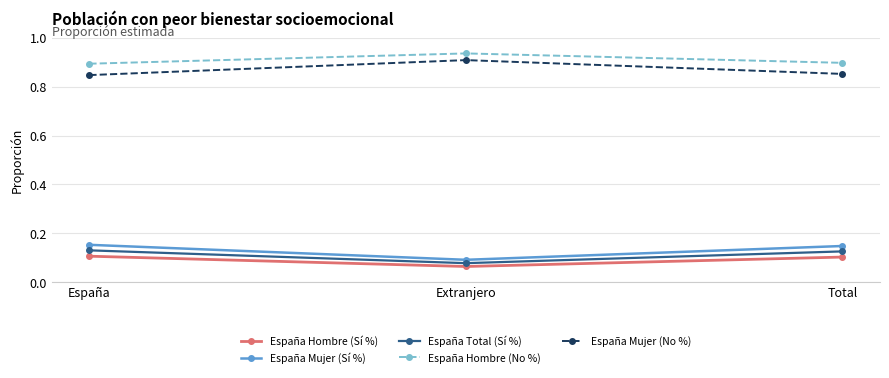

What is the total value across all series at Total?

2.1